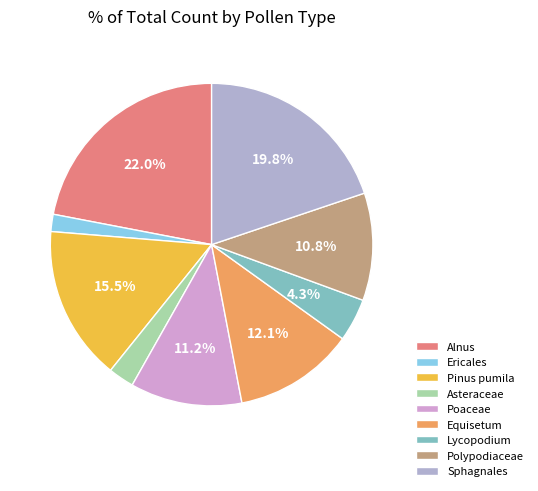

How many slices are in this pie chart?

9